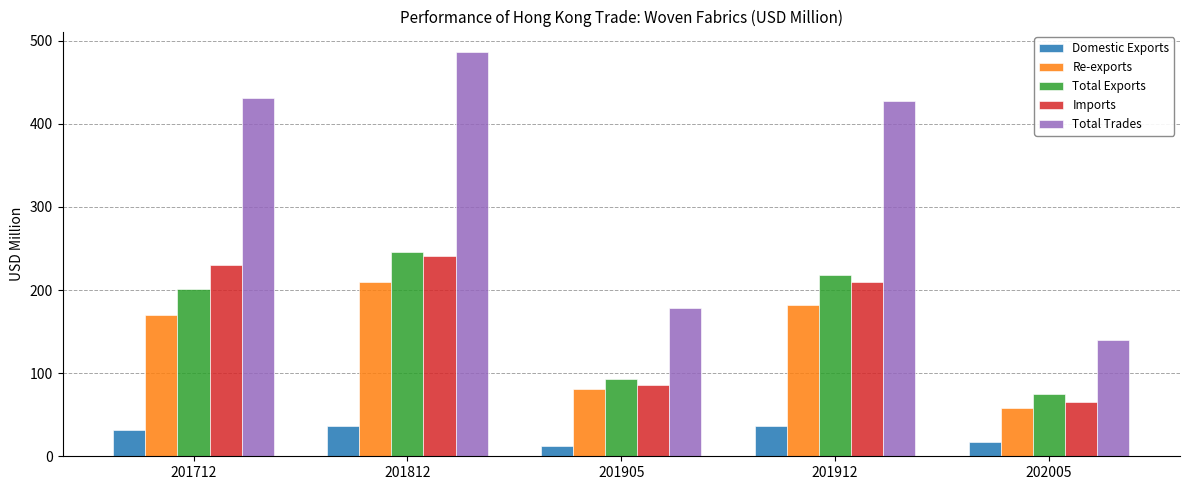

What is the difference between the second highest and minimum values in the Imports series?

165.2